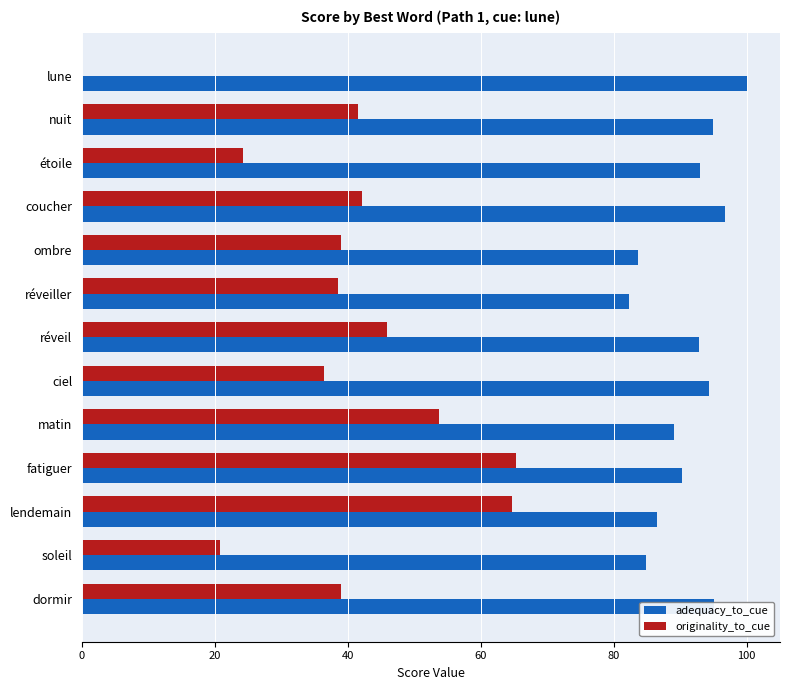

What position from the right is ombre?

9